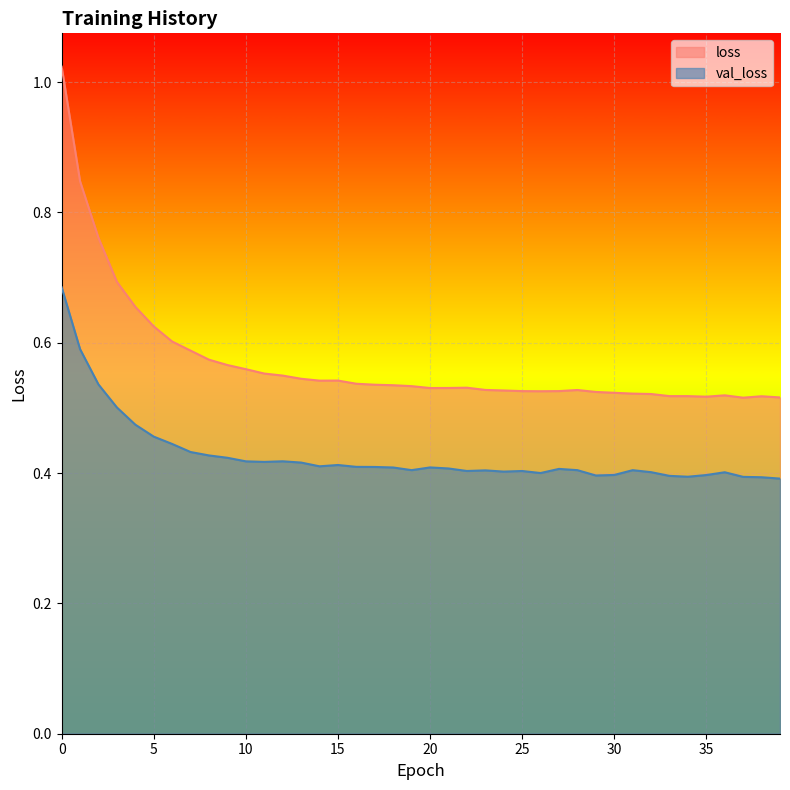

Between 38 and 30, which is larger?

30